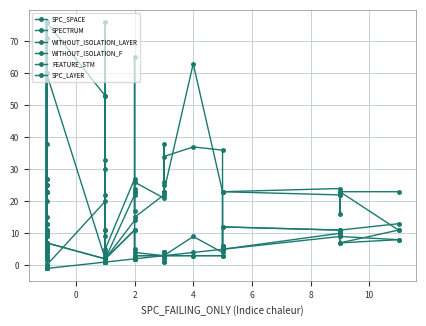

Reading left to right, extract all data points from this chart.

SPC_SPACE: 0	20	0	0	0	0	0	0	5	0	0	0	0	20	11	3	1	33	1	11	30	5	27	23	17	24	26	21	25	38	26	34	37	36	5	23	24	16	23	11
SPECTRUM: 38	2	58	13	13	3	11	2	3	71	5	6	60	2	1	2	1	1	1	2	2	2	14	2	2	5	4	3	1	1	2	3	9	4	6	5	10	10	7	8
WITHOUT_ISOLATION_LAYER: 4	2	5	6	4	9	9	2	3	10	6	11	7	2	2	2	2	1	2	2	2	2	11	2	2	3	3	3	4	4	4	3	3	3	6	12	11	10	9	8
WITHOUT_ISOLATION_F: 4	2	5	6	7	9	9	2	3	10	7	11	7	2	2	2	2	1	2	2	2	2	11	2	2	3	3	3	4	4	4	3	3	3	6	12	11	10	11	13
FEATURE_STM: 76	6	76	25	25	27	27	23	15	76	23	23	76	53	9	76	4	22	2	2	53	2	22	23	23	65	15	22	23	23	23	23	63	23	23	23	22	22	23	23
SPC_LAYER: -1	-1	-1	-1	-1	-1	-1	-1	-1	-1	-1	-1	-1	1	1	1	1	1	1	1	1	1	2	2	2	2	2	3	3	3	3	3	4	5	5	5	9	9	7	11